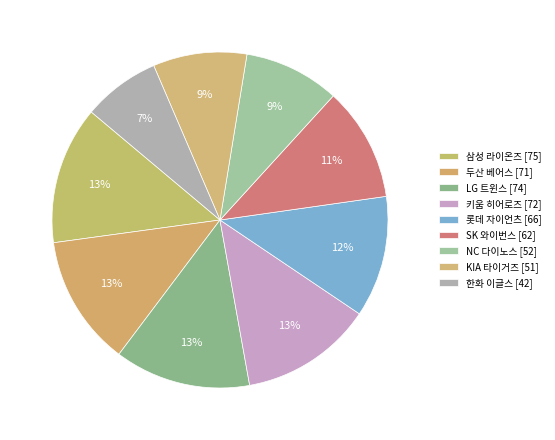

Count the number of slices in the pie.

9